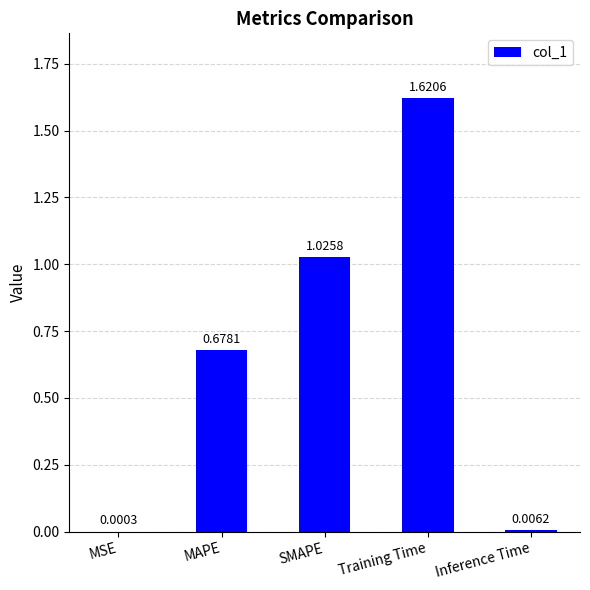

At which category does the chart reach its peak across all series?

Training Time